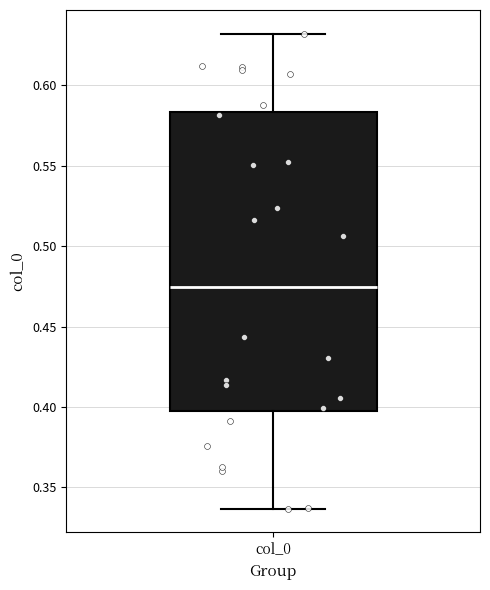

Where does the lower whisker of the box for col_0 end on the y-axis? The values are not printed on the chart, so give them approximately, as read against the axis.

0.335